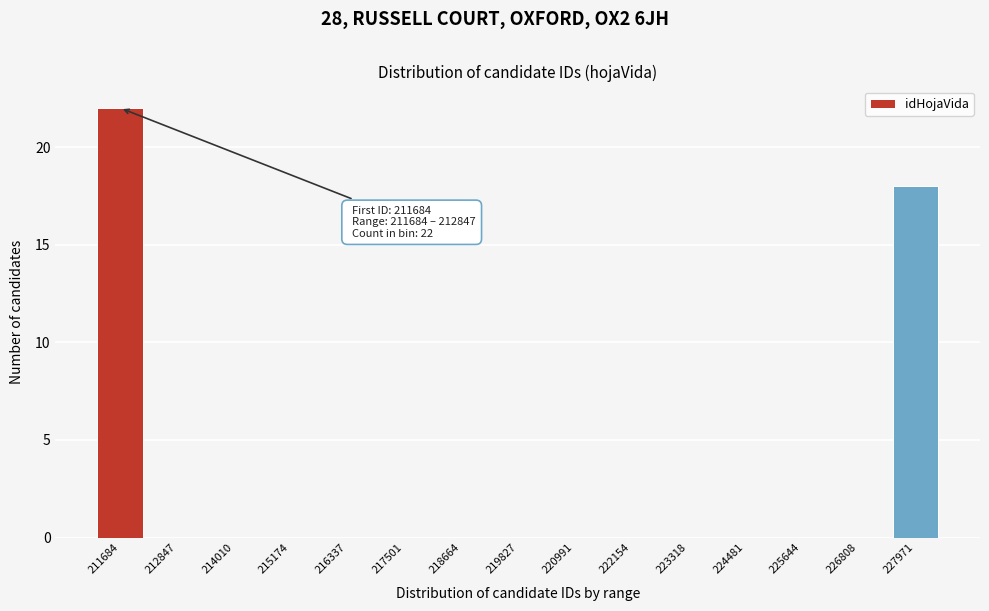

Reading left to right, transcribe all the data shown in this chart.

211684=22	212847=0	214010=0	215174=0	216337=0	217501=0	218664=0	219827=0	220991=0	222154=0	223318=0	224481=0	225644=0	226808=0	227971=18